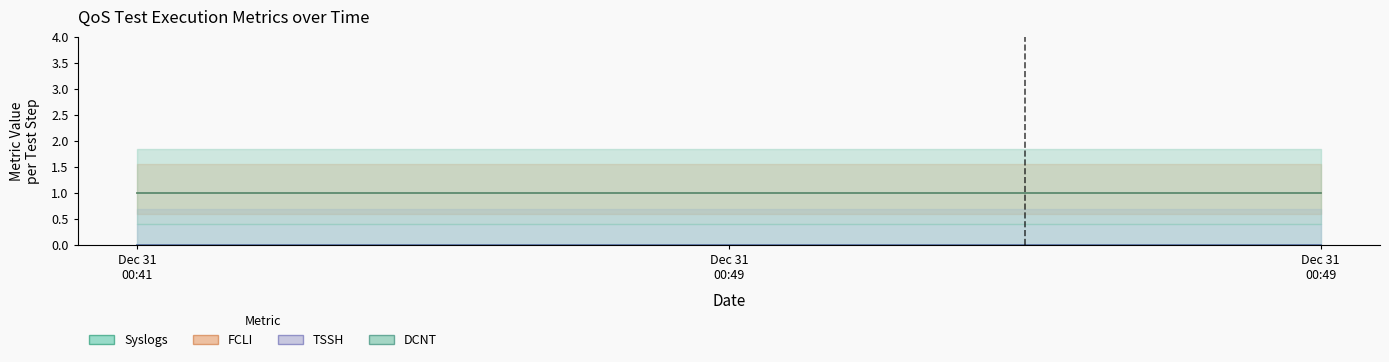

What is the sum of all FCLI values?

3